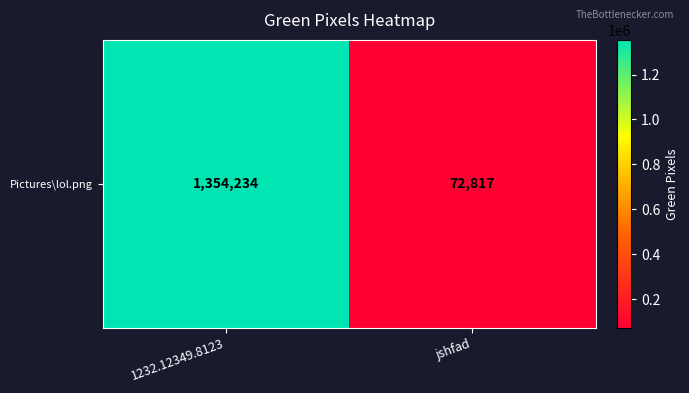

What is the change in value from 1232.12349.8123 to jshfad?

-1281417